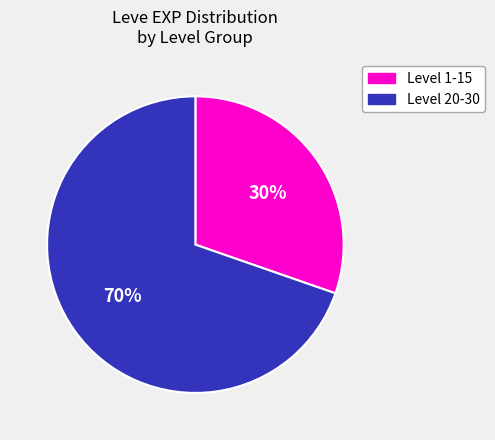

What is the majority slice?

Level 20-30